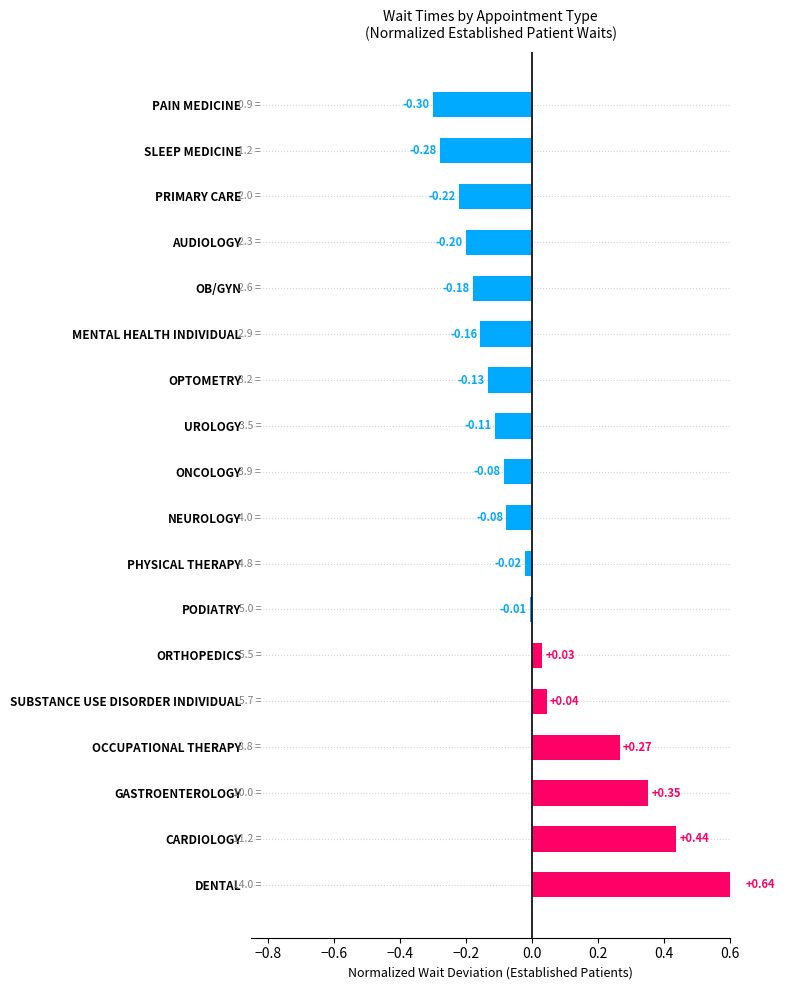

Count the number of data series in this chart.

1